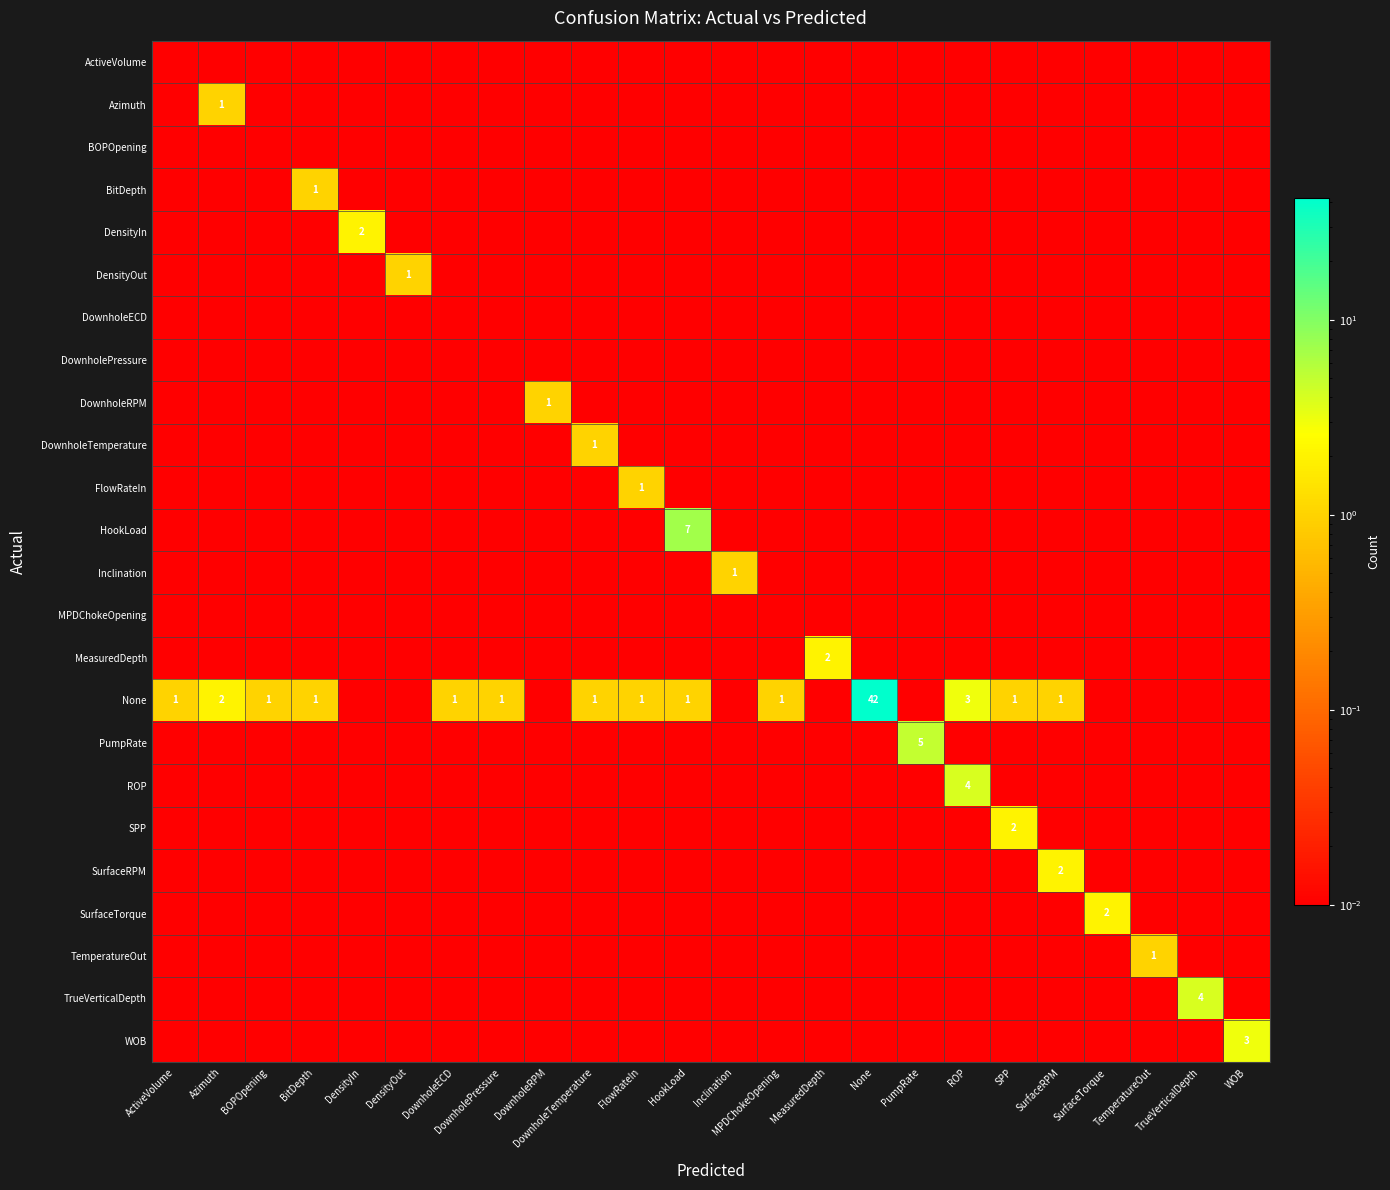

Is the value of TrueVerticalDepth at FlowRateIn greater than the value of None at FlowRateIn?

No